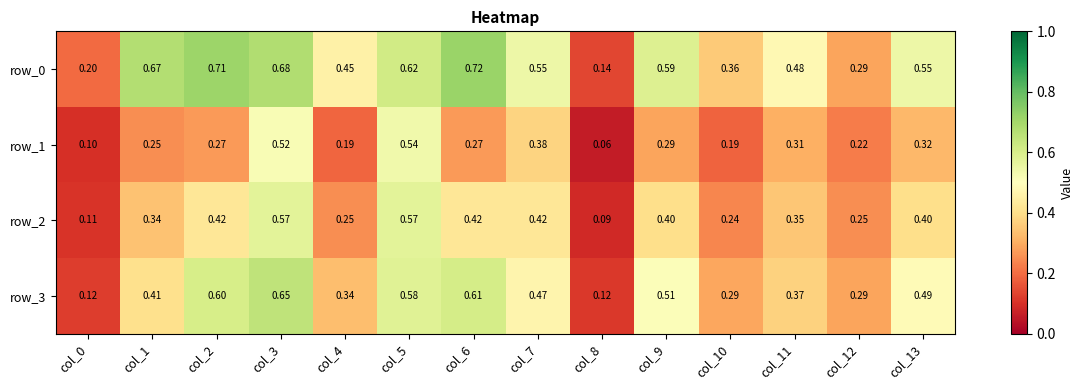

The value of row_2 at col_6 is 0.1. True or false?

False